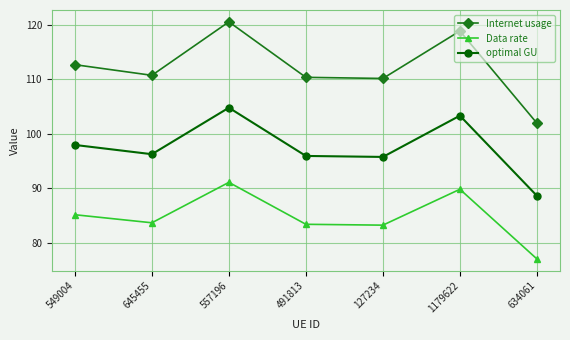

Read the optimal GU value at 127234.

95.8